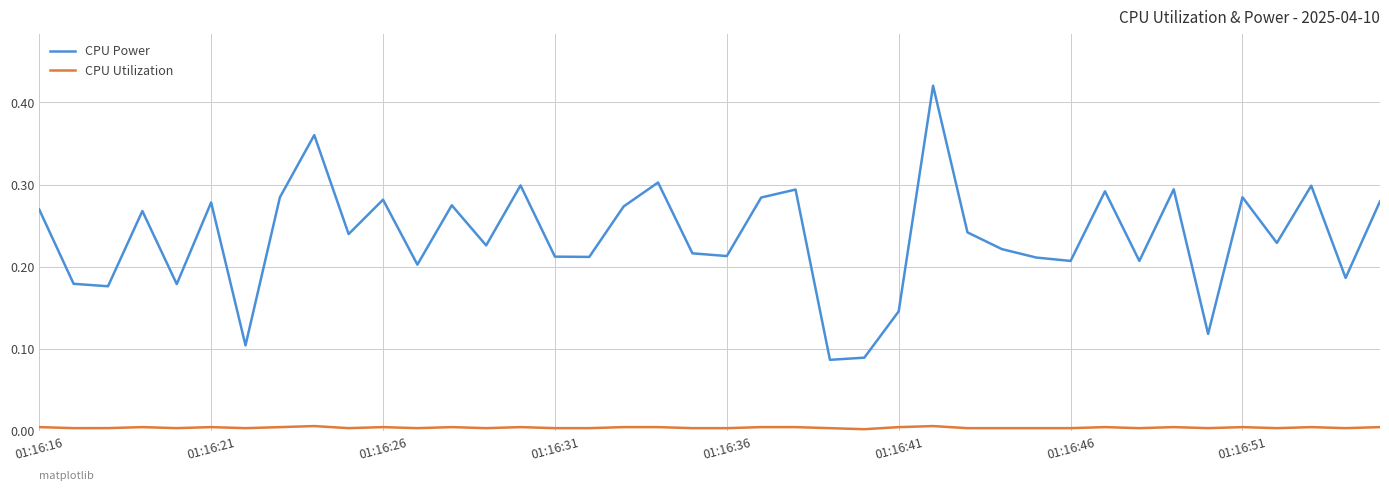

Which series has the largest total across all categories?

CPU Power